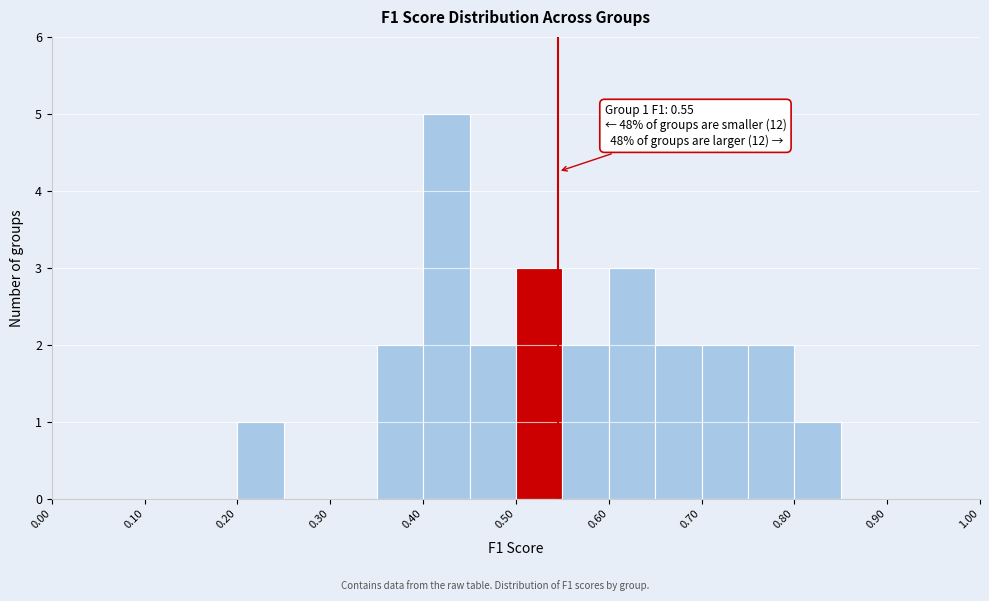

Which range on the x-axis has the tallest bar?

0.40 to 0.45